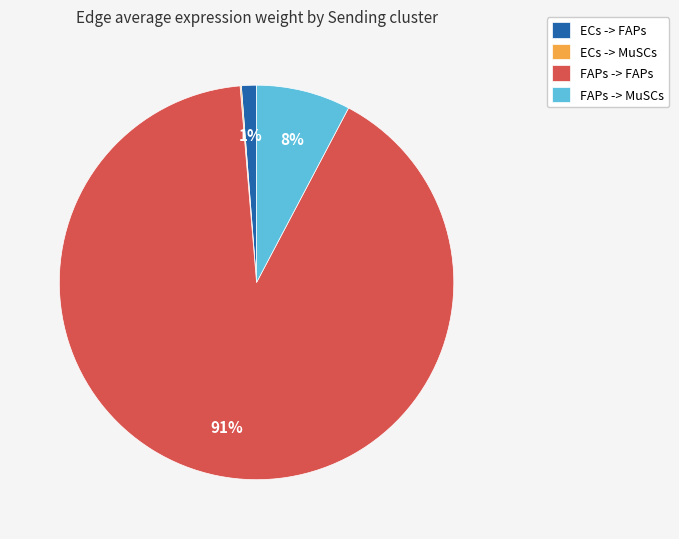

Combined, do ECs -> FAPs and FAPs -> MuSCs account for over 50%?

No